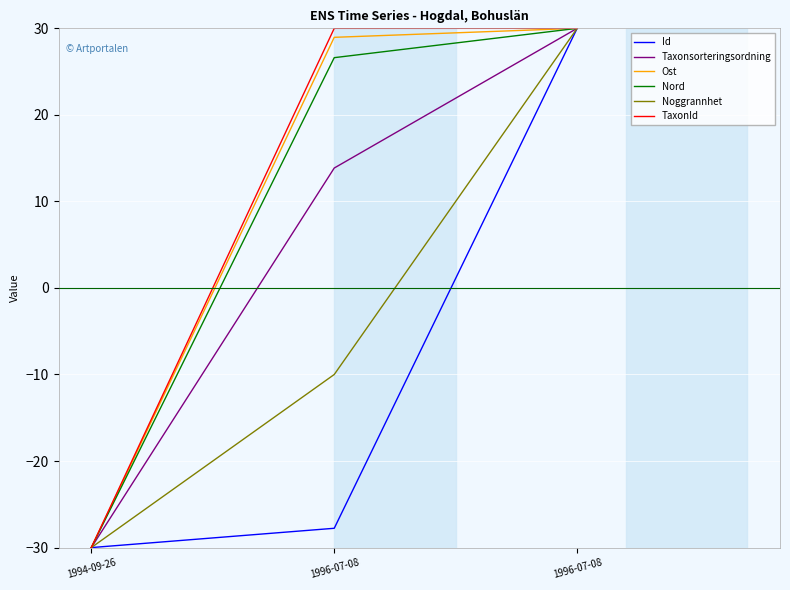

Count the number of data series in this chart.

6